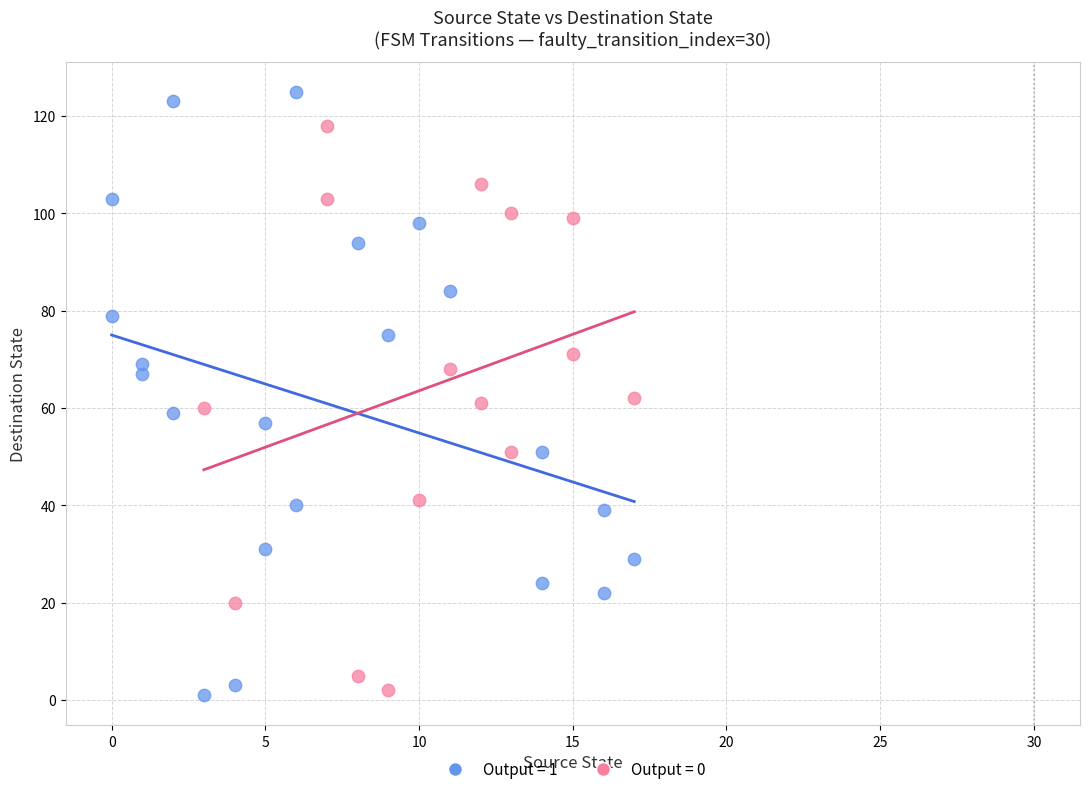

Which series has the largest Y range (max minus min)?

Output = 1